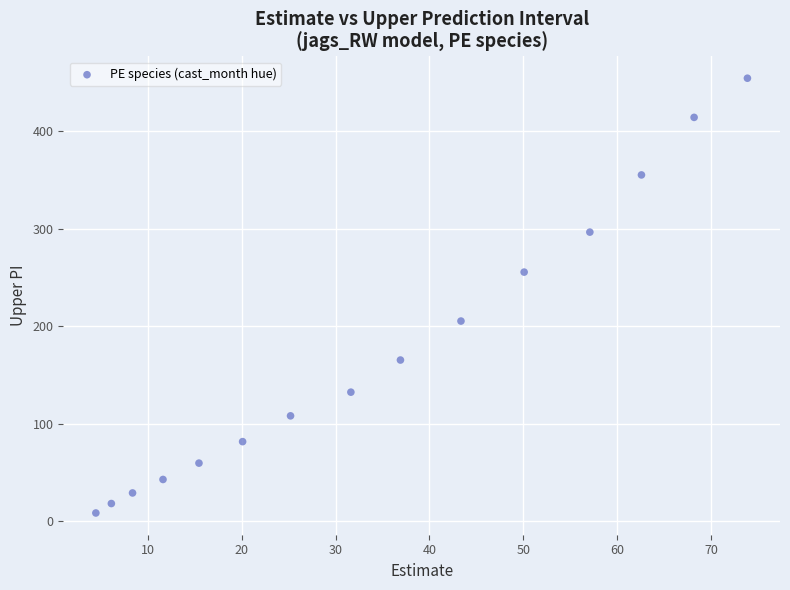

What is the range of Y values (max minus min)?

446.0